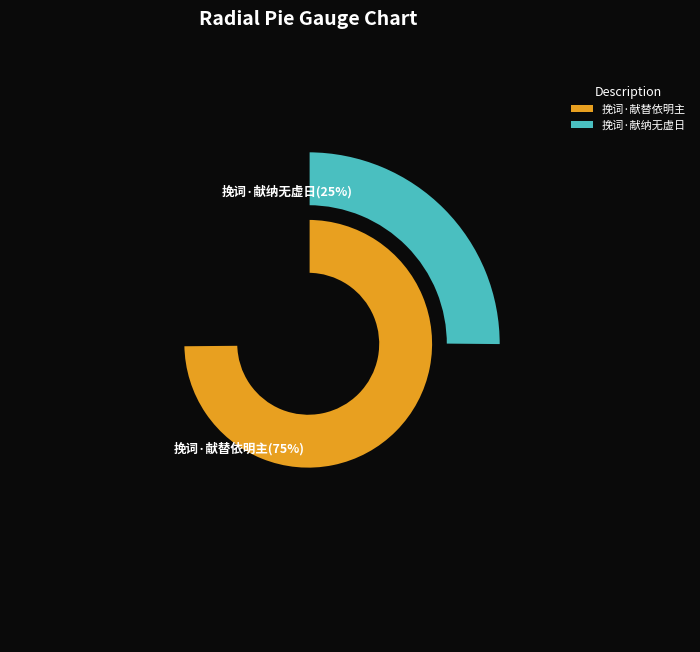

Which category accounts for the majority?

挽词·献替依明主